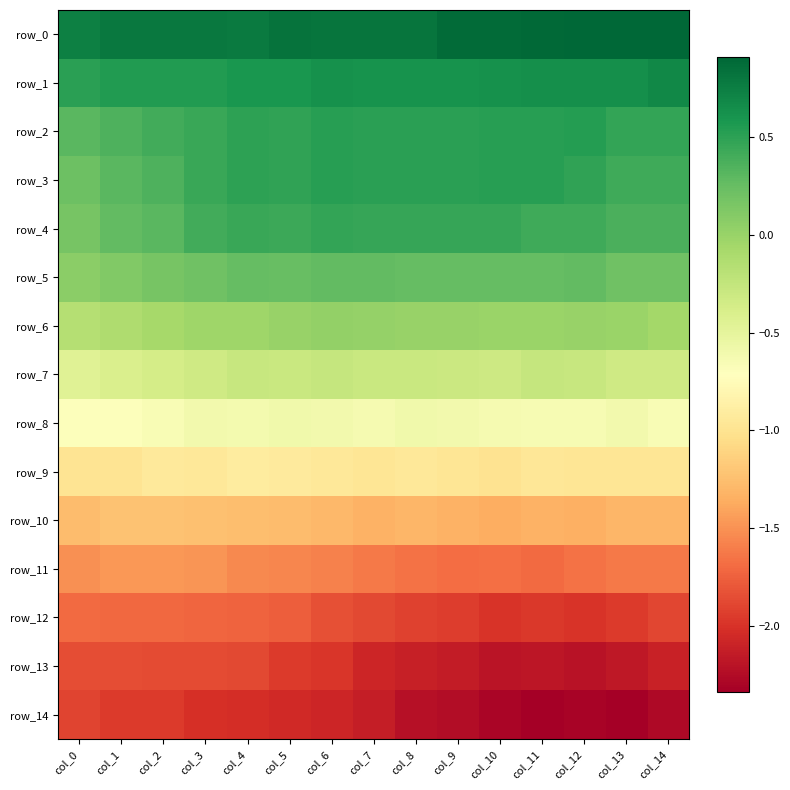

Which series has the largest range (max minus min)?

row_14